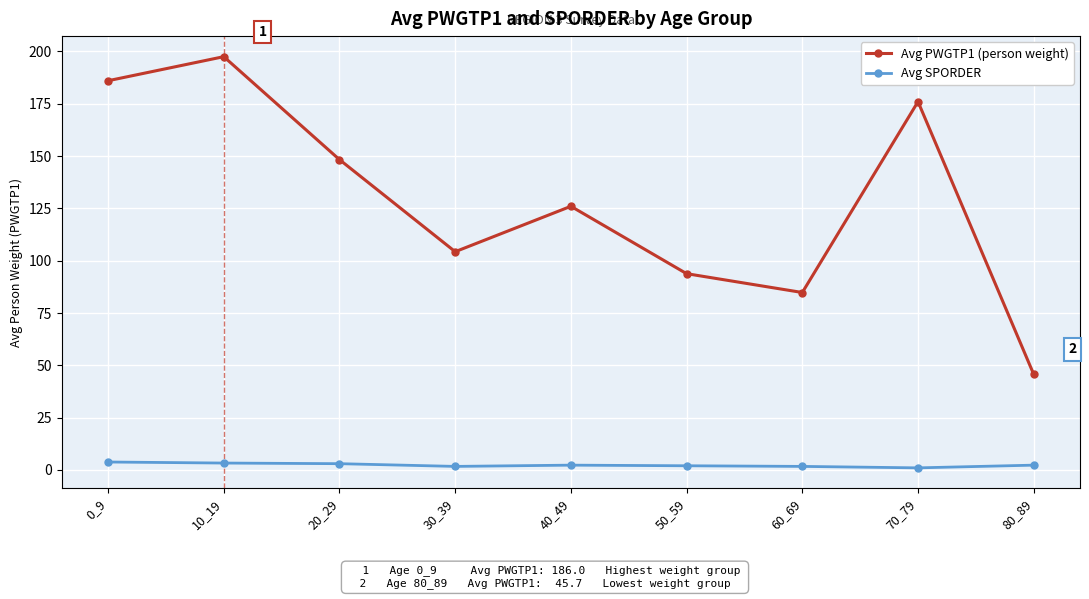

How many series are shown in this chart?

2